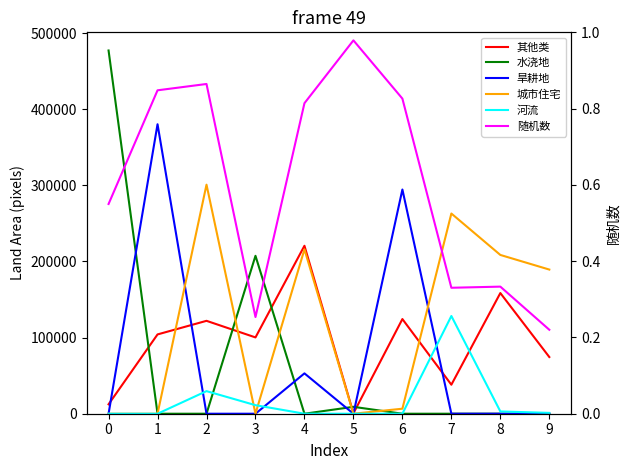

Which series has the largest range (max minus min)?

水浇地